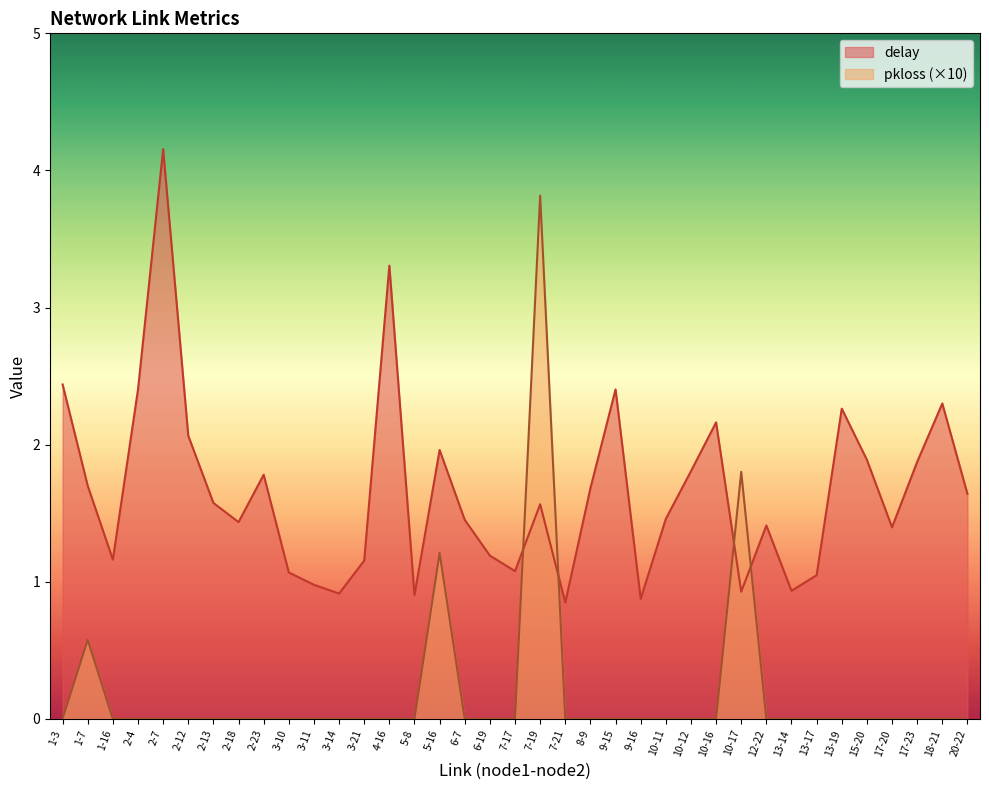

How many values in the pkloss series exceed 0?

4